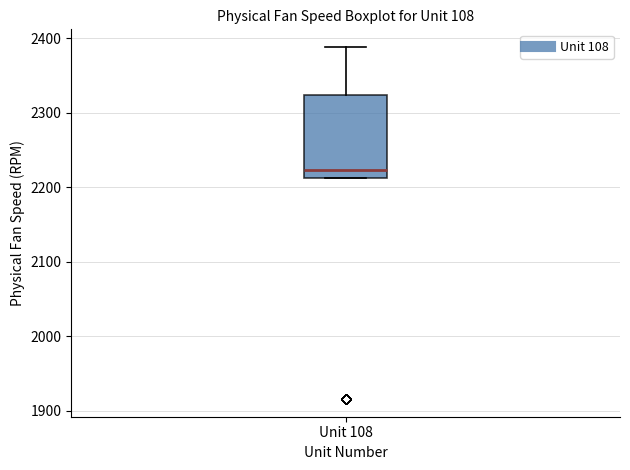

Read this box plot against the y-axis: the position of the median line, the range covered by the box, and the ends of both whiskers. The values are not printed on the chart, so give them approximately, as read against the axis.

median 2220, box 2210 to 2320, whiskers 2210 to 2390